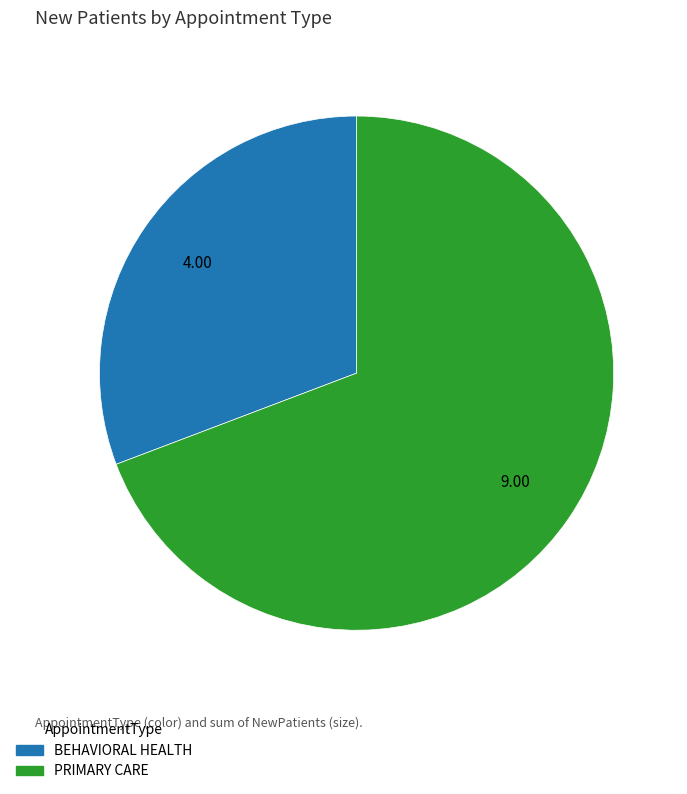

The PRIMARY CARE slice represents 78% of the pie. True or false?

False